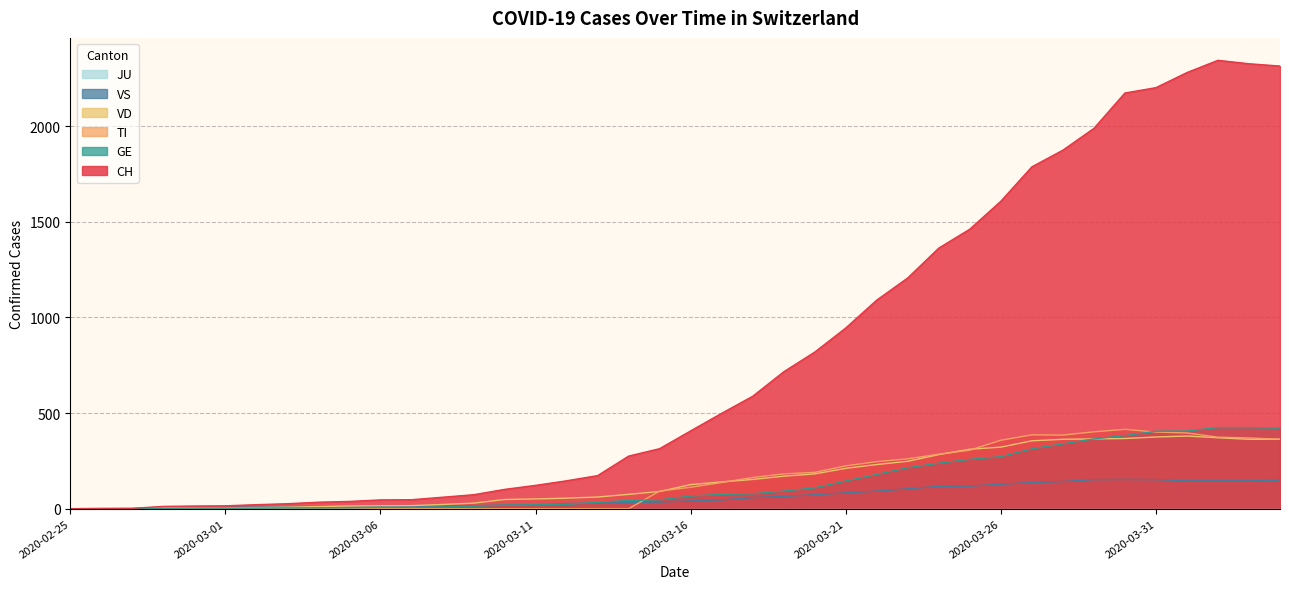

True or false: TI has a value of 0 at 2020-03-10.

True